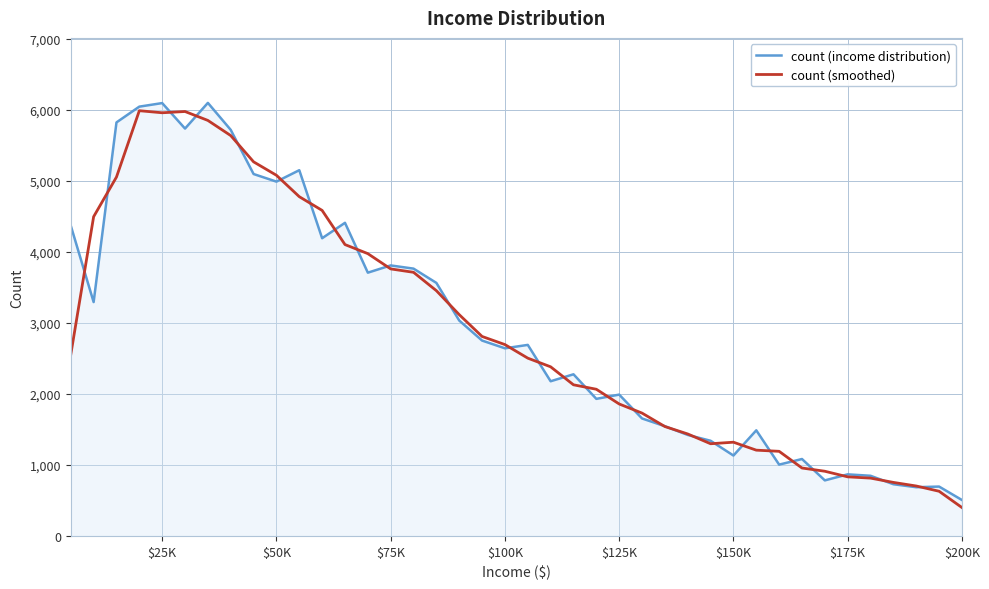

What is the maximum value for count (smoothed)?

5989.7